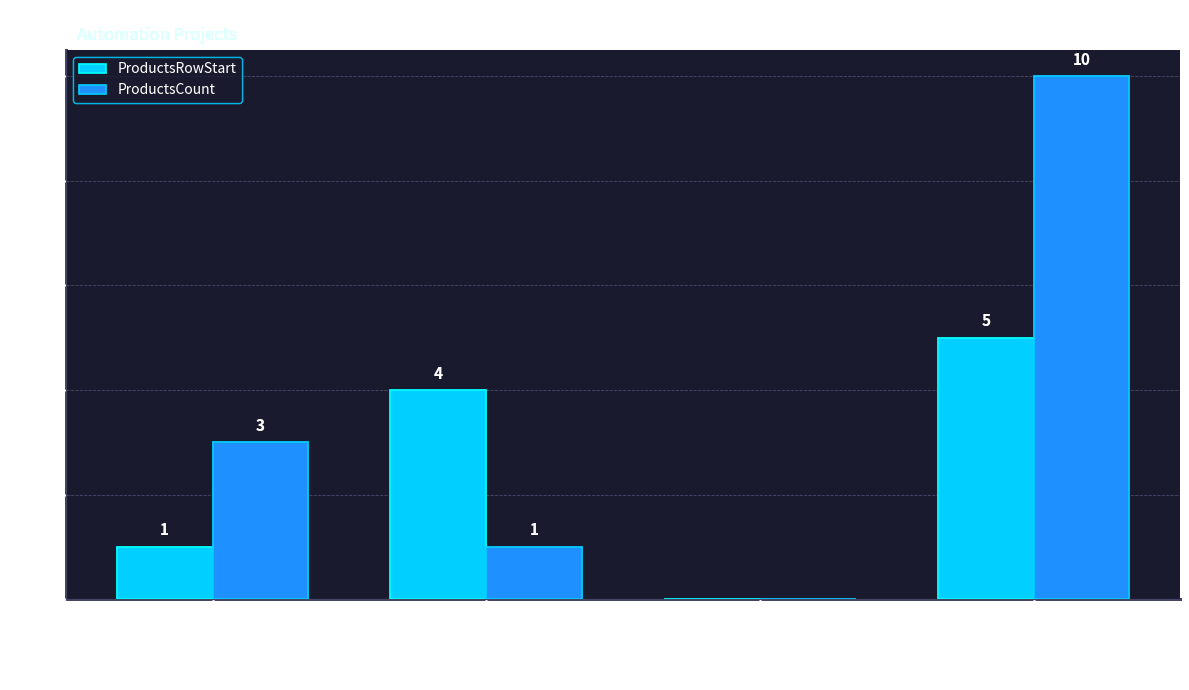

What are all the series names shown in the legend?

ProductsRowStart, ProductsCount